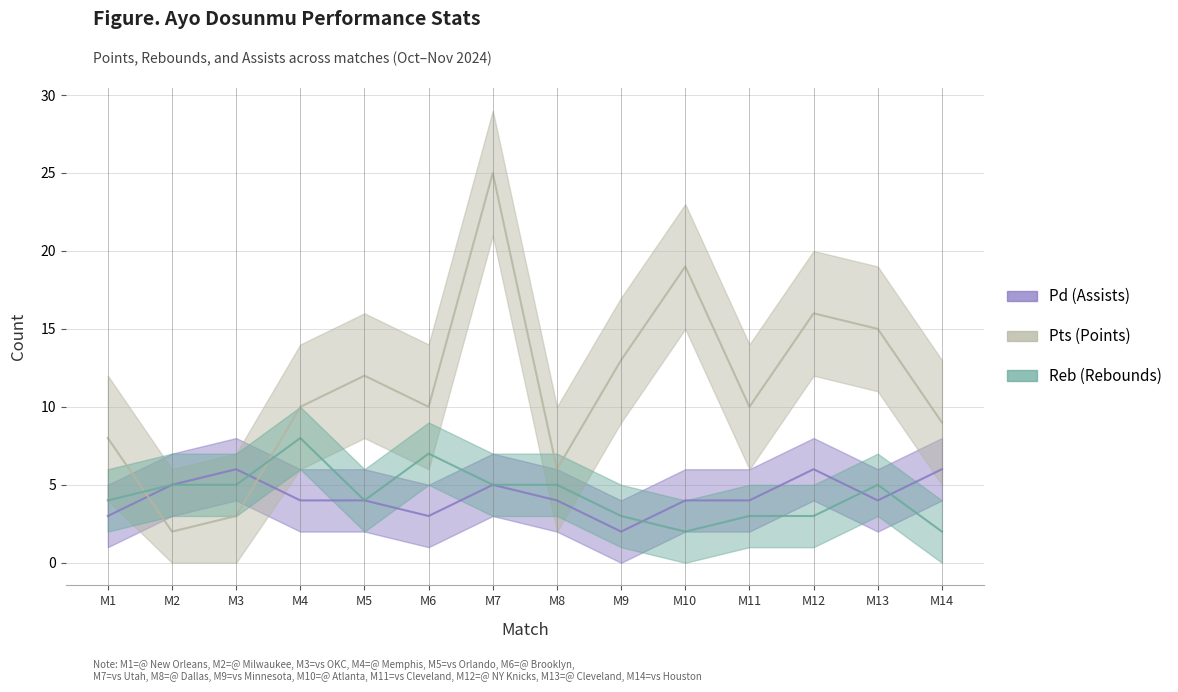

At which category is the sum across all series the highest?

M7